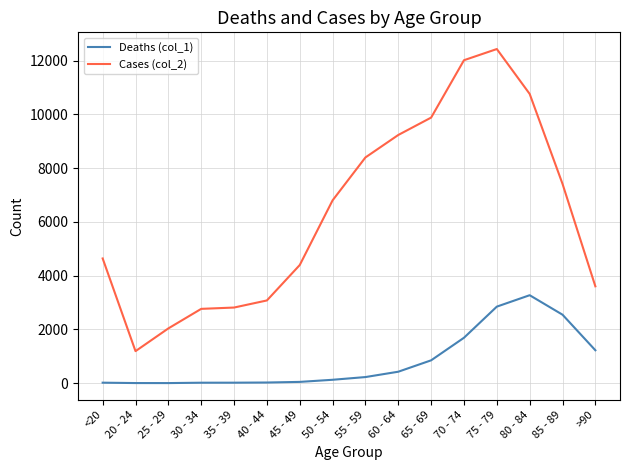

Between 70 - 74 and >90, which series saw the biggest shift?

Cases (col_2)